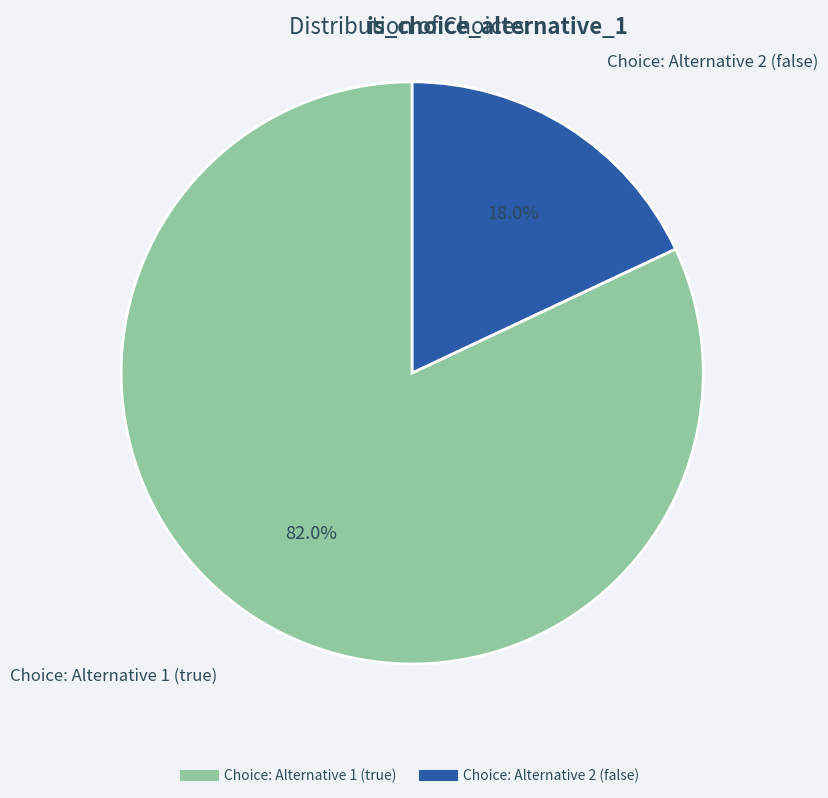

How many segments does this pie chart have?

2